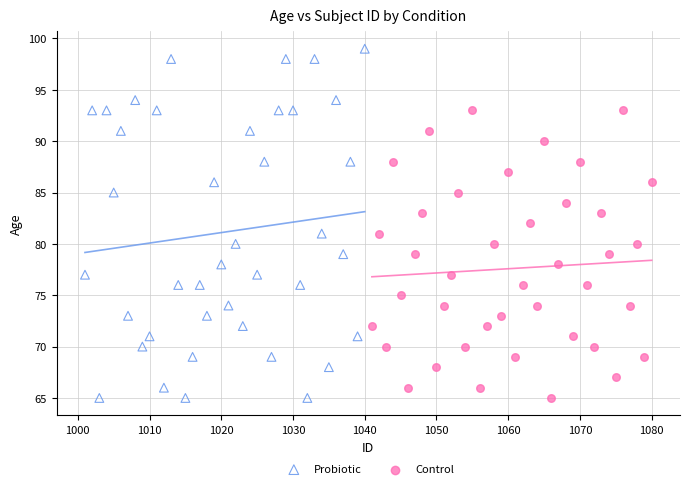

Which series contains the highest Y value?

Probiotic